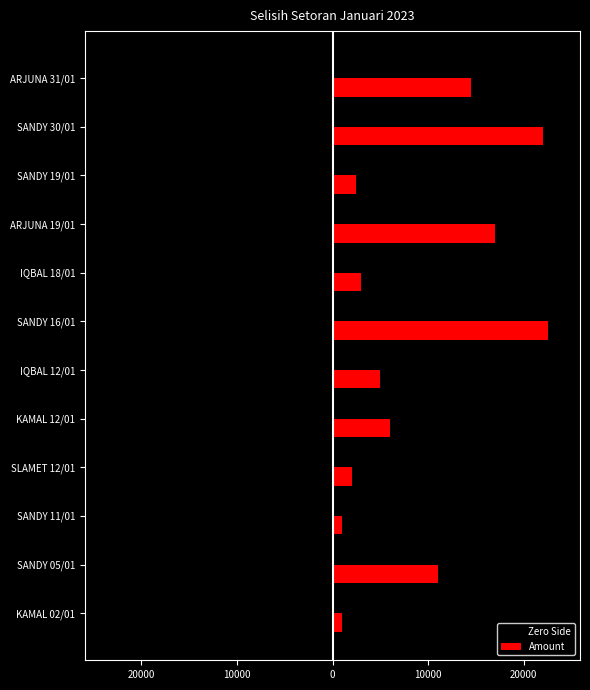

At how many categories does at least one series exceed 10331?

5